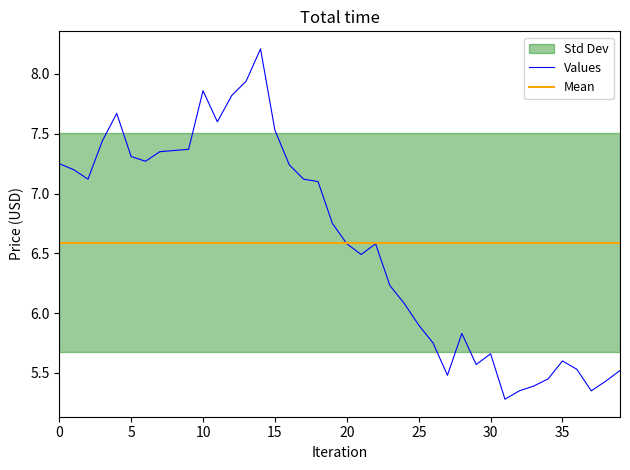

At which category is the sum across all series the highest?

14